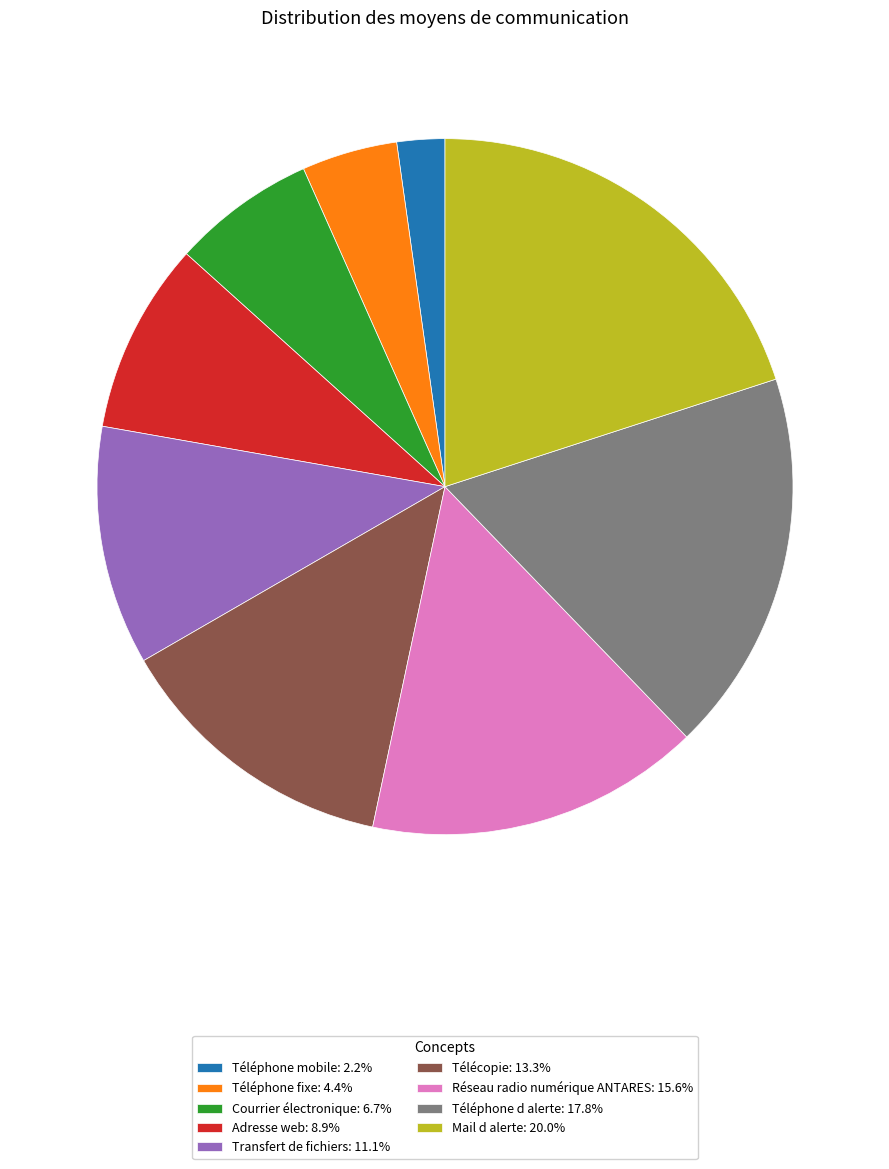

Does any single category account for the majority?

No